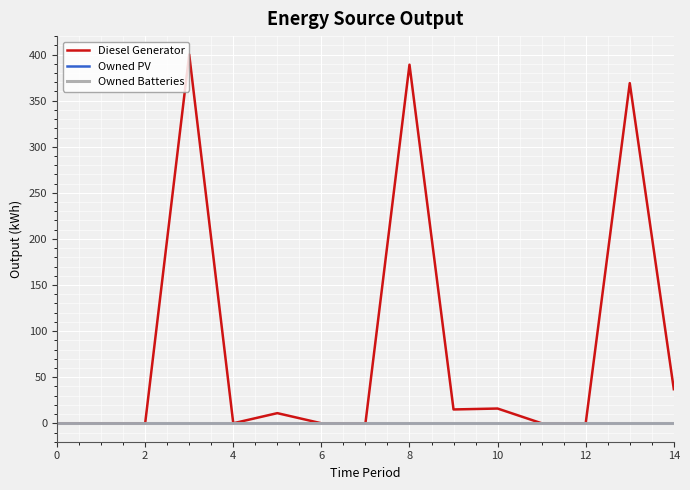

List the series in order of their peak value, highest first.

Diesel Generator, Owned PV, Owned Batteries